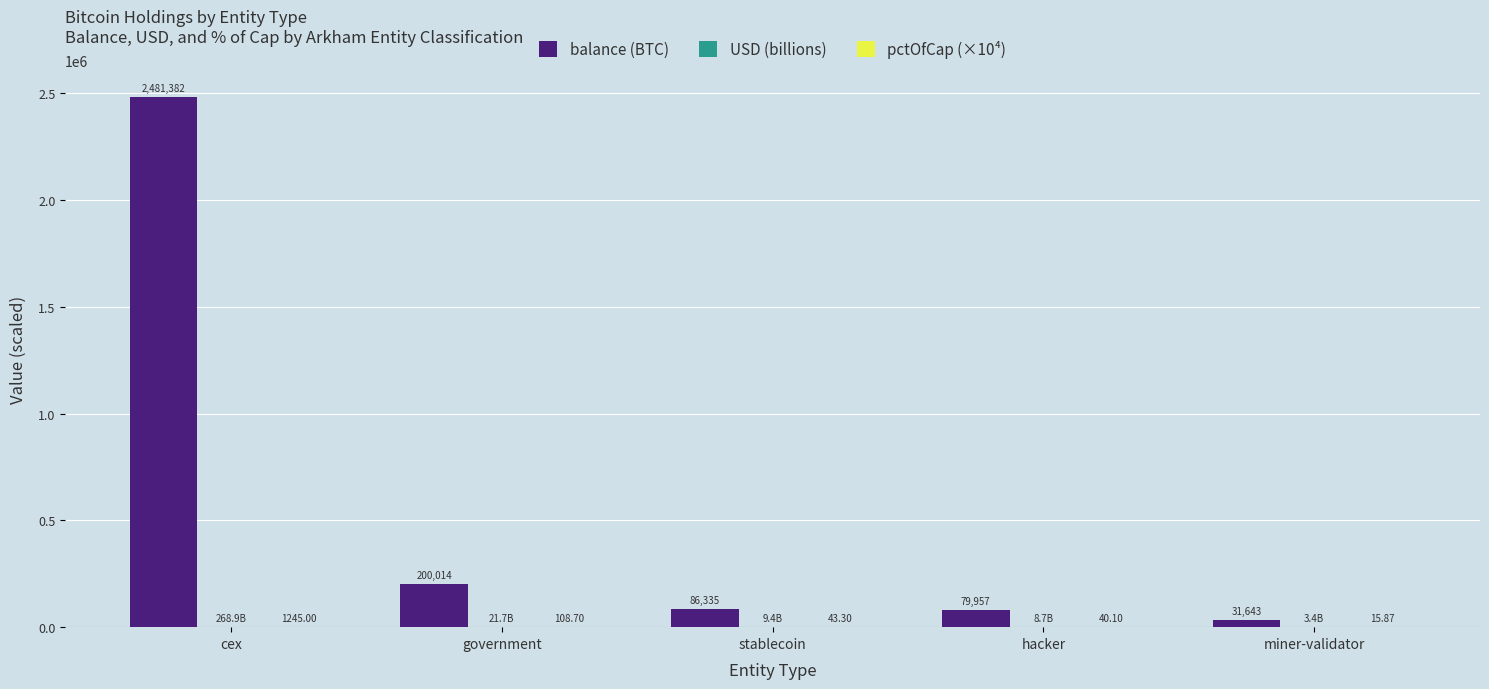

Which series changed the most between cex and miner-validator?

balance (BTC)